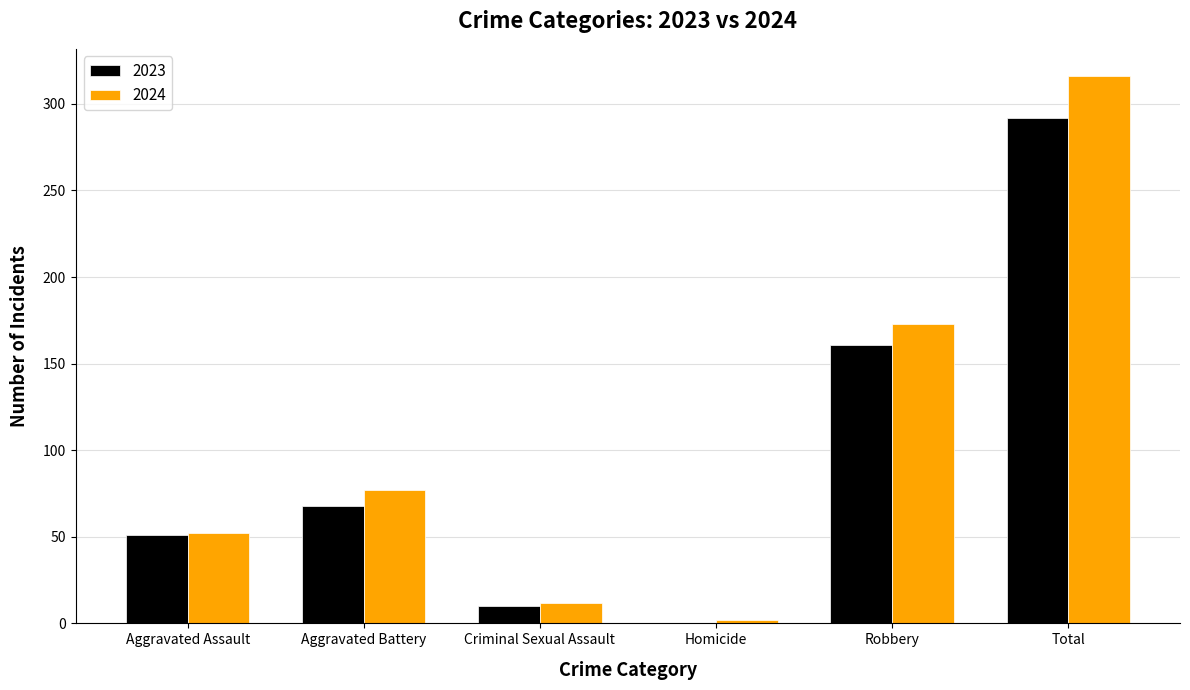

Which series has the largest range (max minus min)?

2024